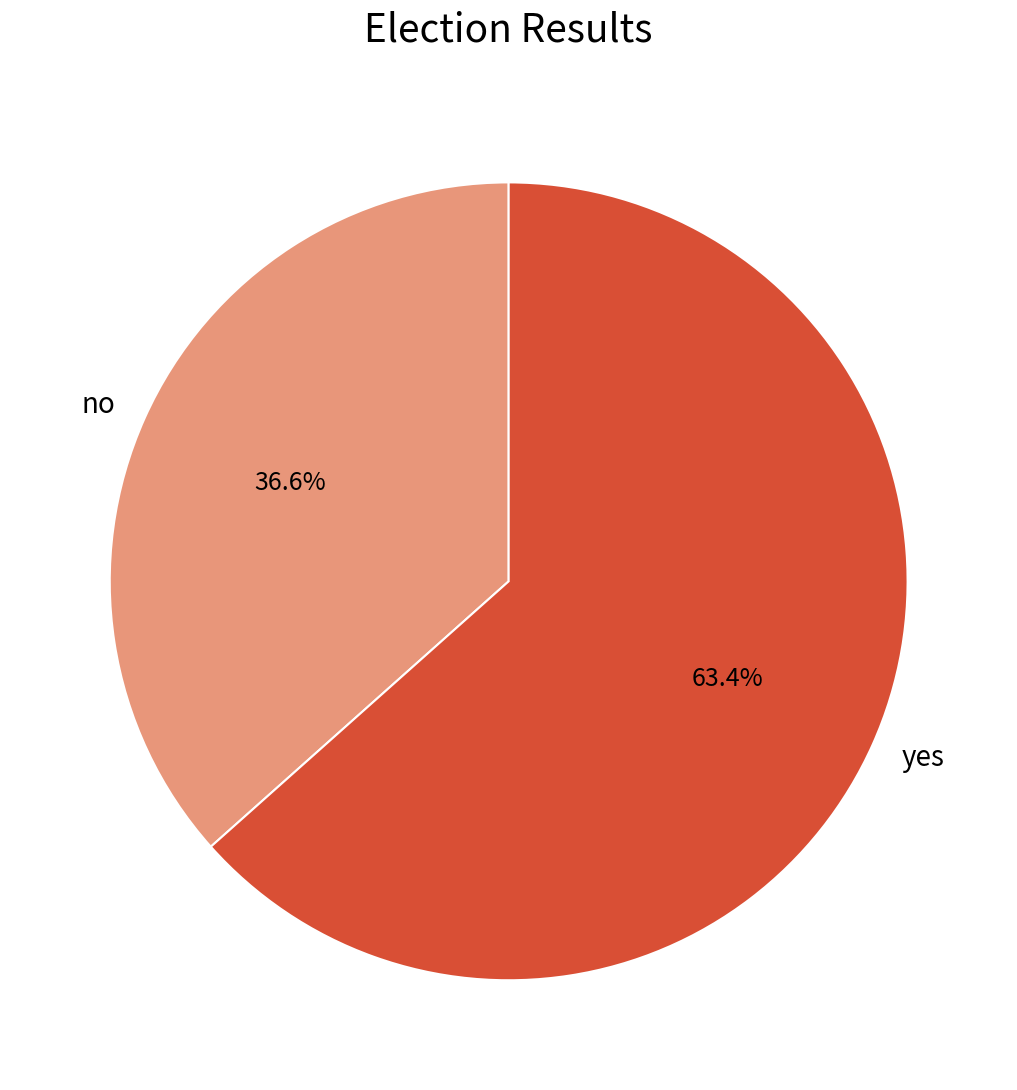

What percentage is the yes slice, to the nearest percent?

63%